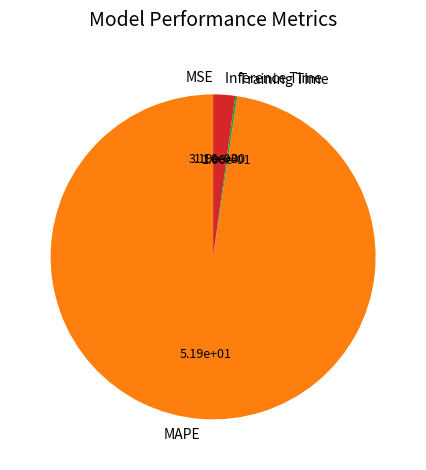

What is the ratio of the value at MAPE to the value at Inference Time?

44.8